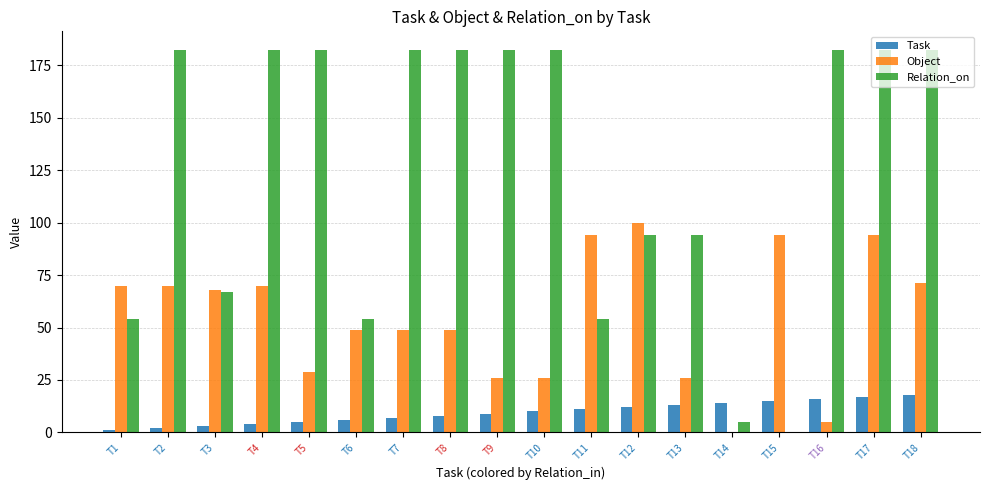

What is the sum of all Relation_on values?

2242